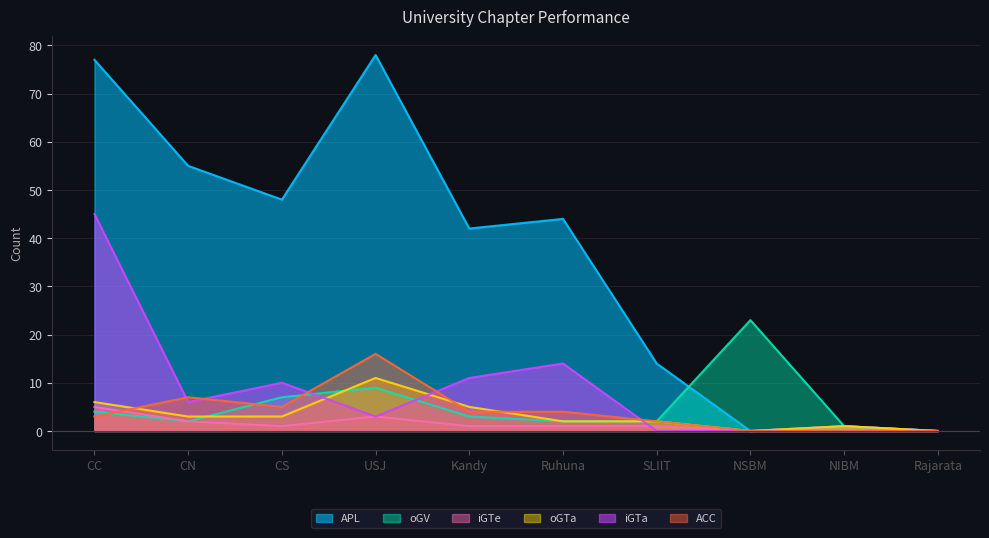

Which series has the largest total across all categories?

APL